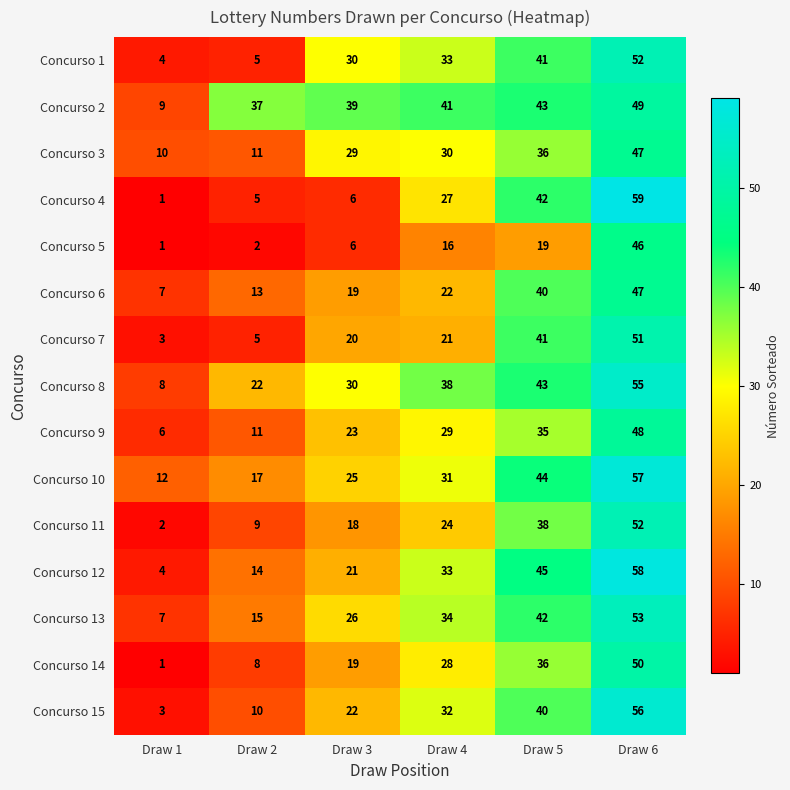

What is the sum of the Concurso 13 values at Draw 3 and Draw 4?

60